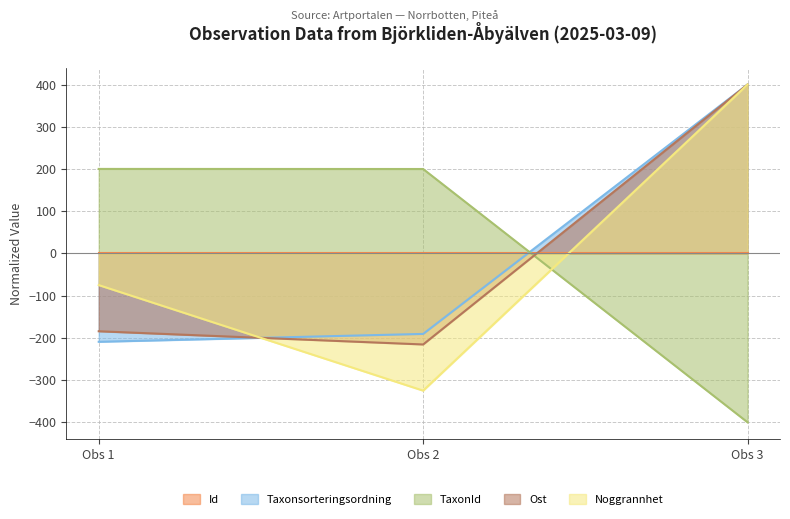

What is the total value across all series at Obs 1?

-268.6